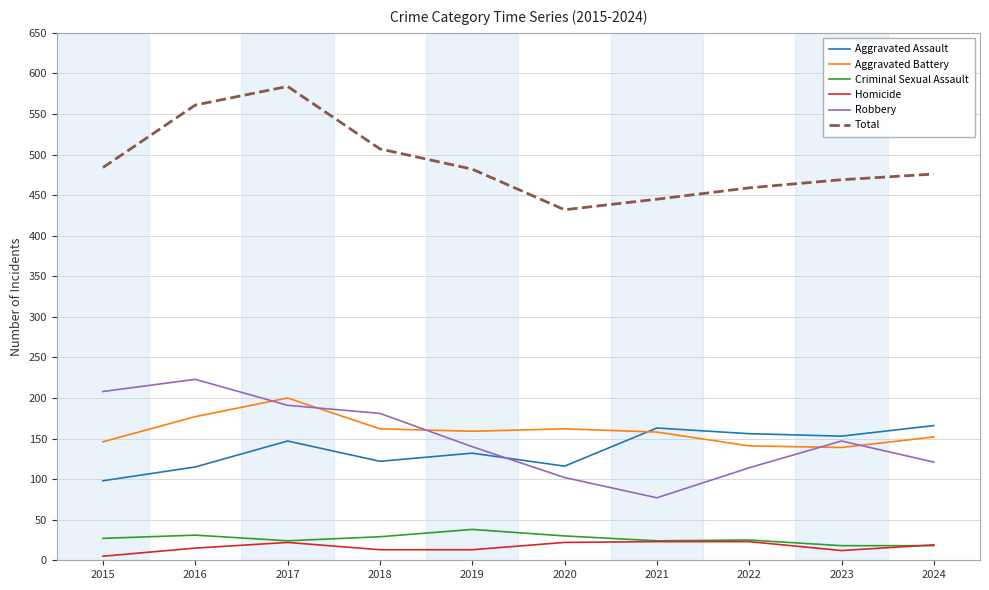

Which label corresponds to the largest value in the chart?

2017